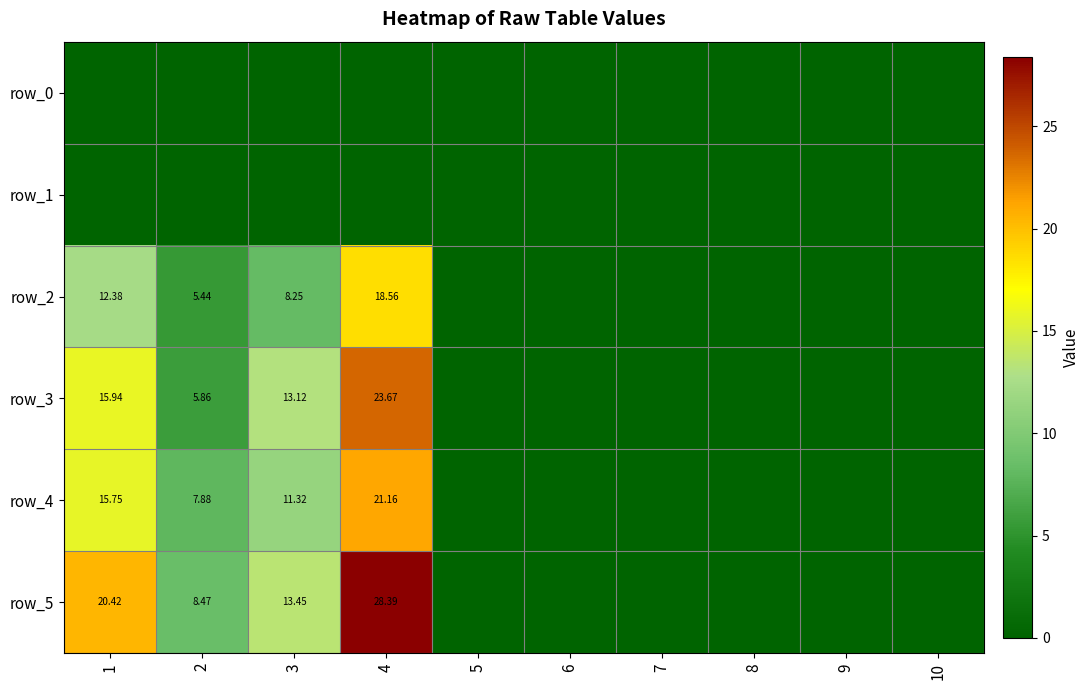

Reading right to left, list all the values displayed in this chart.

row_0: 0.0	0.0	0.0	0.0	0.0	0.0	0.0	0.0	0.0	0.0
row_1: 0.0	0.0	0.0	0.0	0.0	0.0	0.0	0.0	0.0	0.0
row_2: 0.0	0.0	0.0	0.0	0.0	0.0	18.6	8.2	5.4	12.4
row_3: 0.0	0.0	0.0	0.0	0.0	0.0	23.7	13.1	5.9	15.9
row_4: 0.0	0.0	0.0	0.0	0.0	0.0	21.2	11.3	7.9	15.8
row_5: 0.0	0.0	0.0	0.0	0.0	0.0	28.4	13.4	8.5	20.4